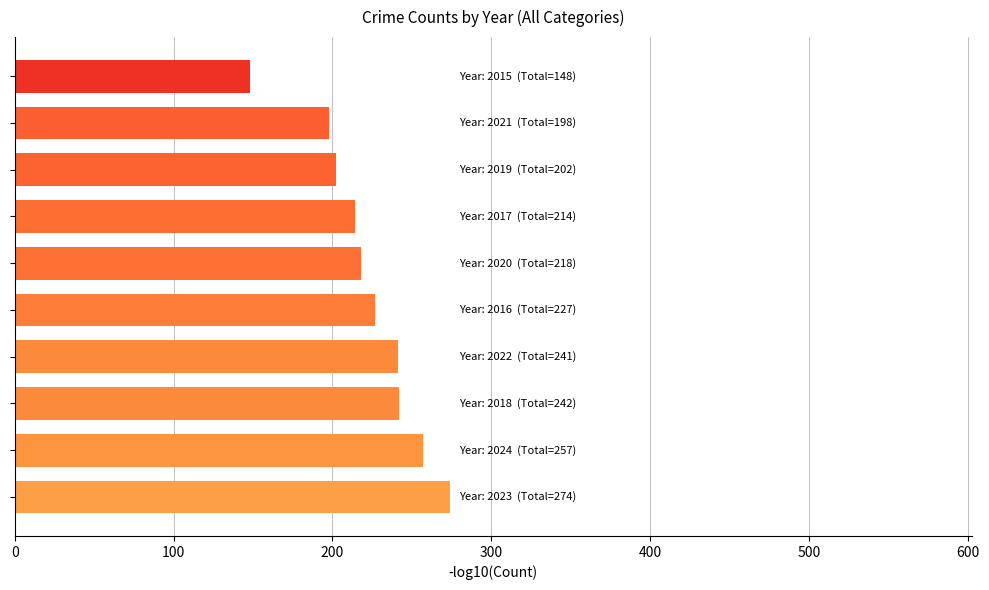

What is the smallest value displayed?

148